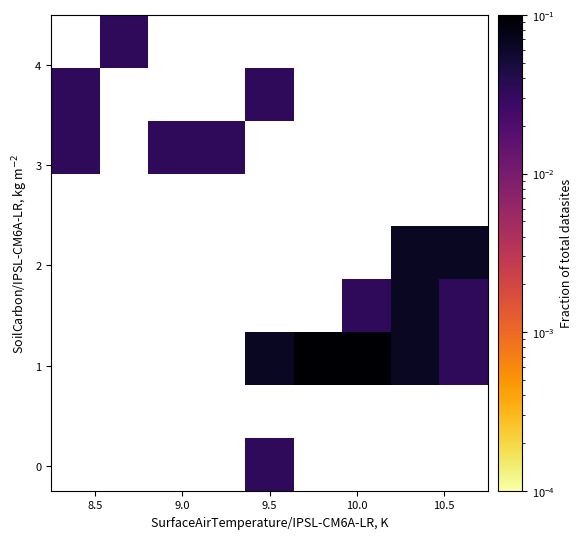

How many data points does each series have?

9